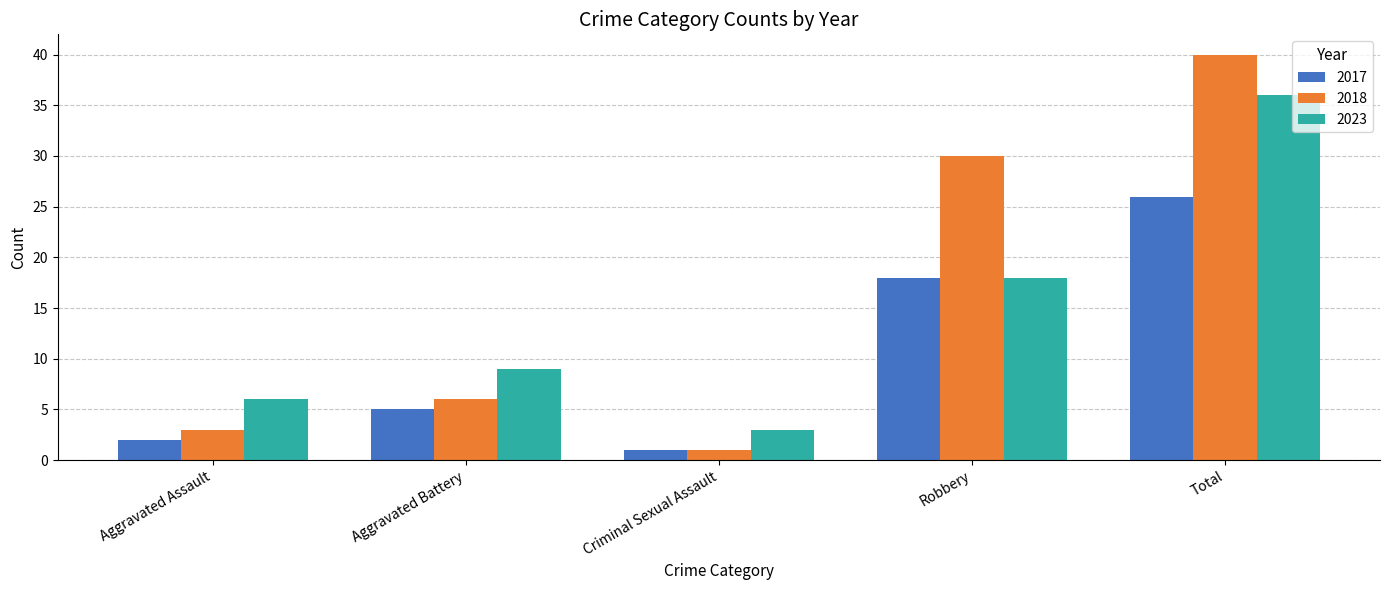

What are all the series names shown in the legend?

2017, 2018, 2023